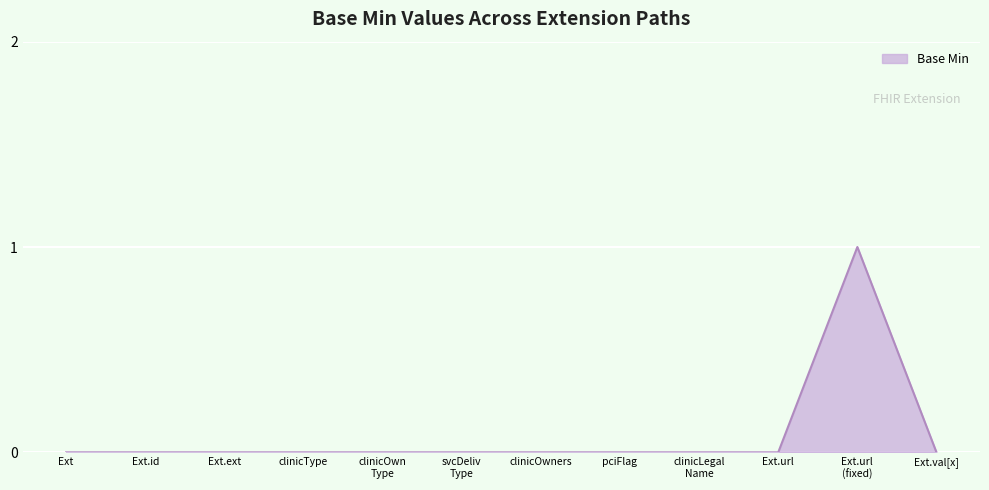

Is it true that the value at Ext.ext is 0?

True